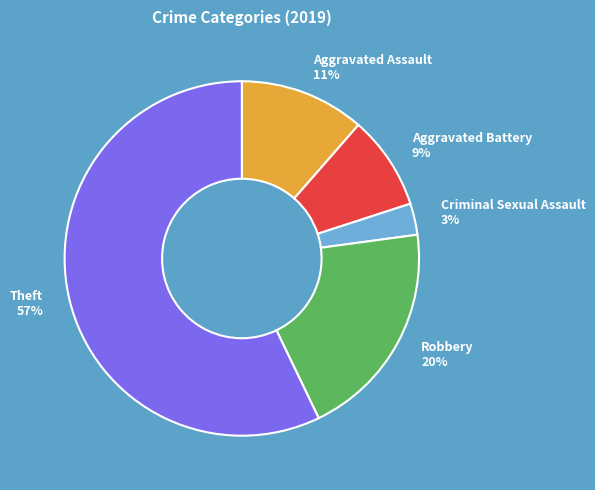

To the nearest percent, what is the difference between the largest and smallest slice percentages?

54%